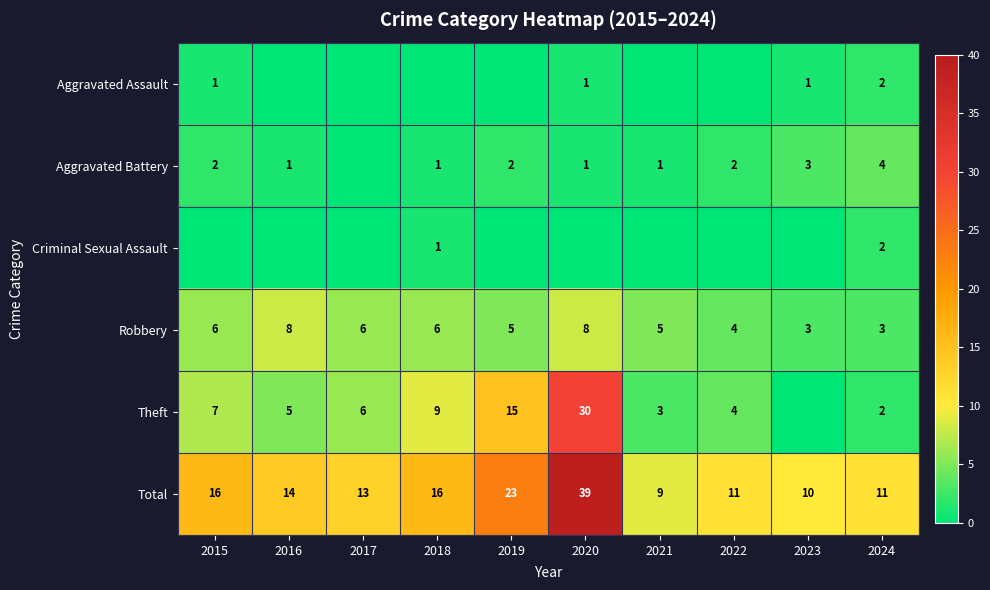

Is the value of Aggravated Battery at 2023 greater than the value of Robbery at 2022?

No